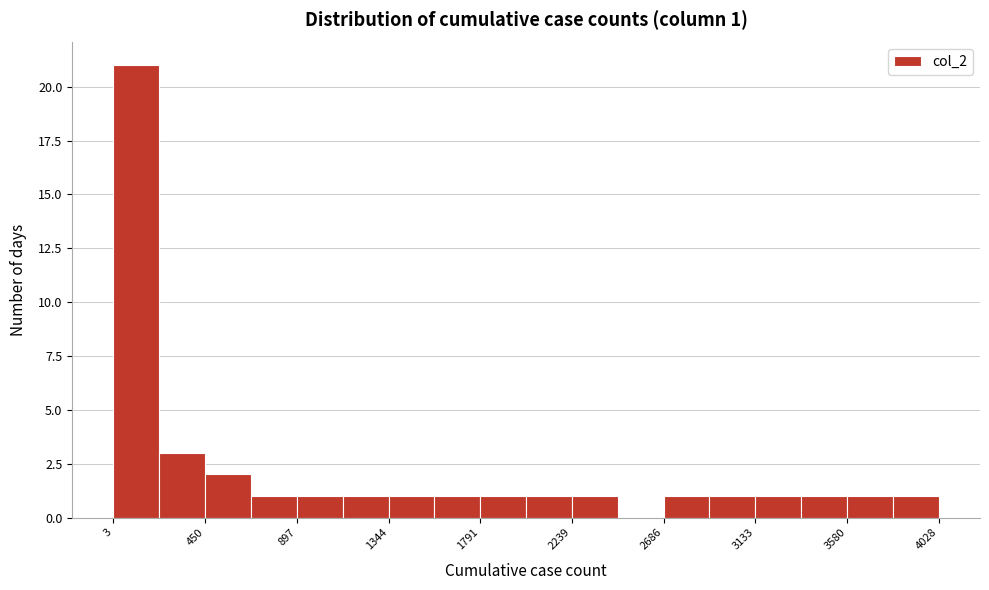

Which range on the x-axis has the tallest bar?

0 to 250